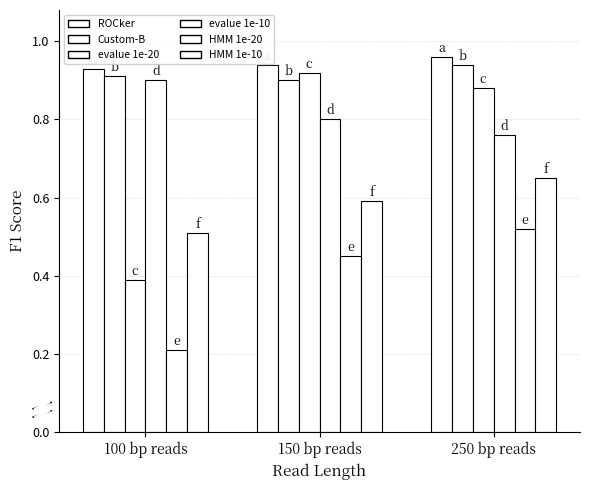

Does the chart contain any negative values?

No